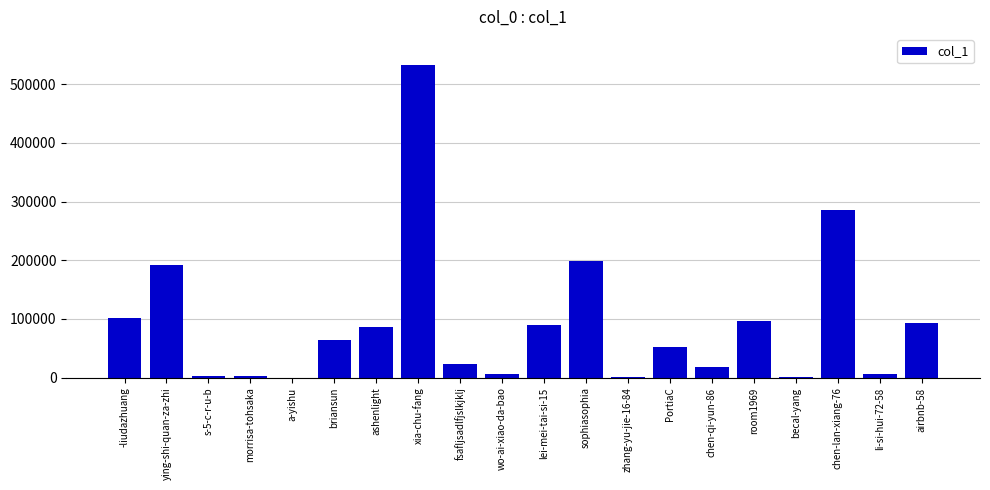

Are the bars grouped side by side (vs. stacked)?

No